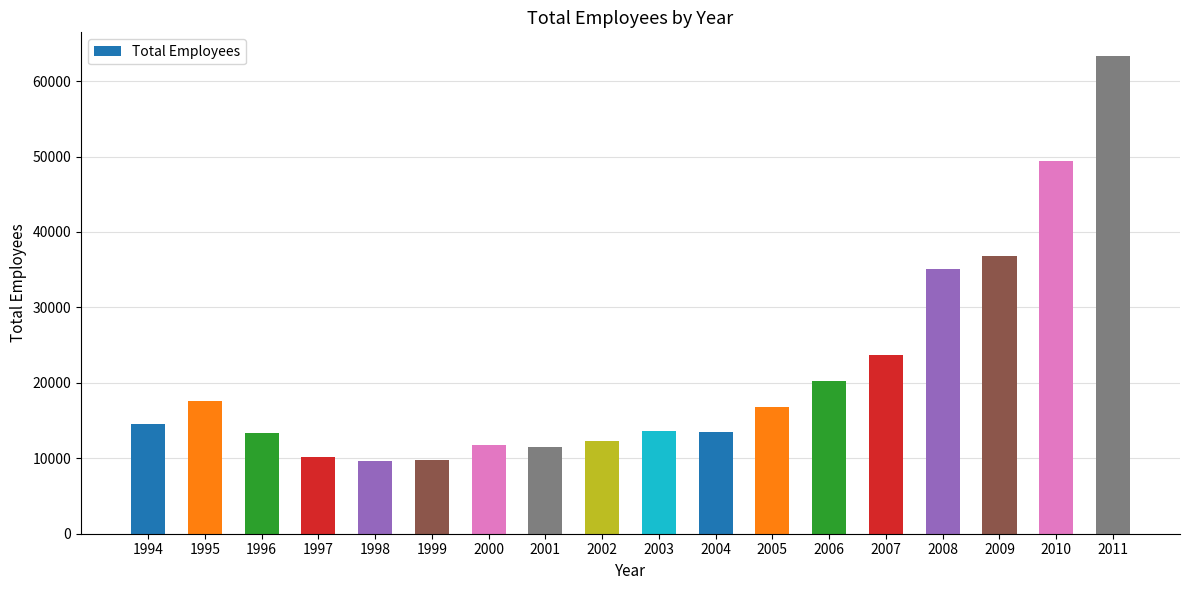

Approximately how many times larger is the value at 2002 compared to 1997?

1.2